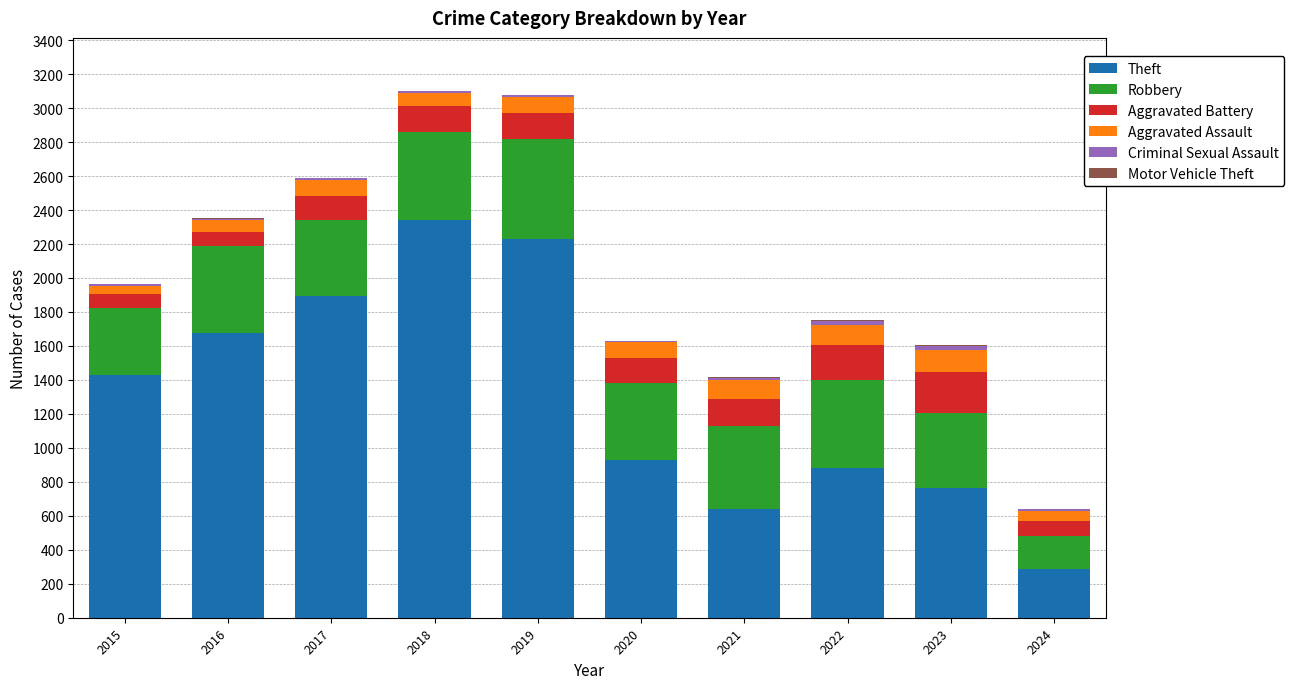

The Theft series shows 2230 at 2019. True or false?

True